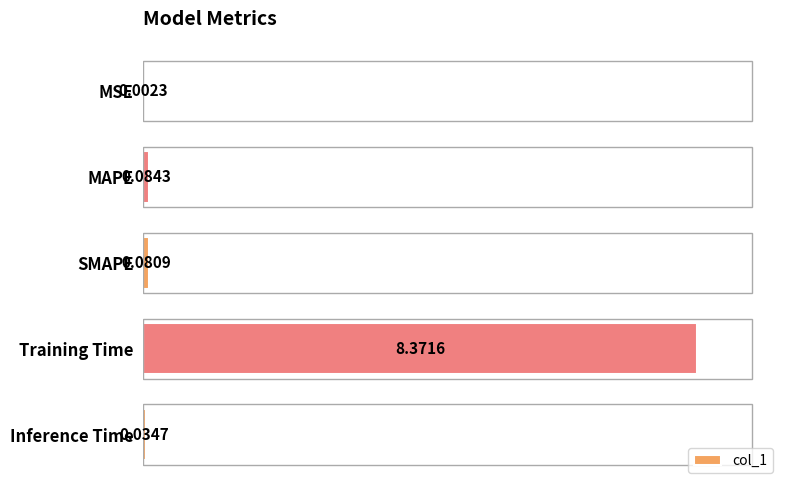

Which category has the highest value across all series?

Training Time